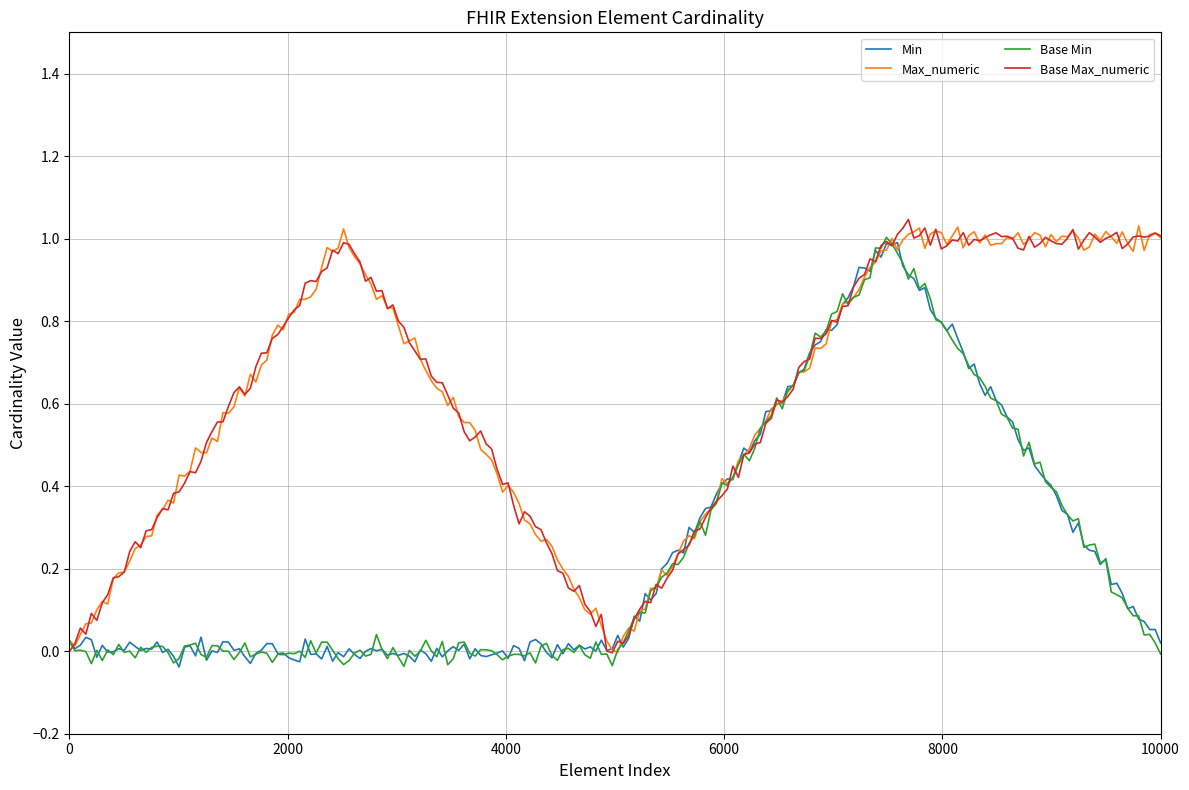

What are all the series names shown in the legend?

Min, Max_numeric, Base Min, Base Max_numeric